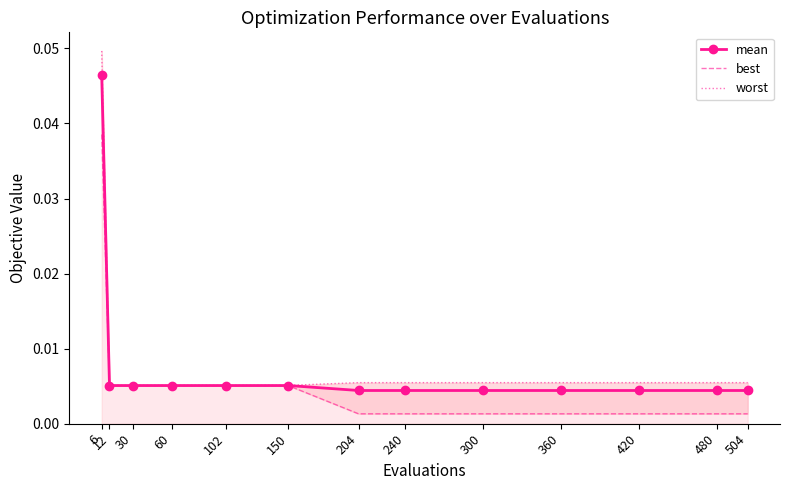

How many distinct data groups are displayed?

3